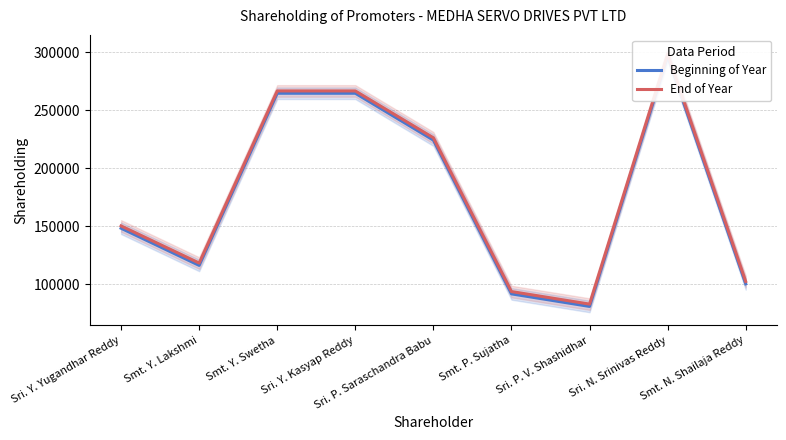

Which has a higher value, Sri. P. V. Shashidhar or Sri. Y. Kasyap Reddy?

Sri. Y. Kasyap Reddy